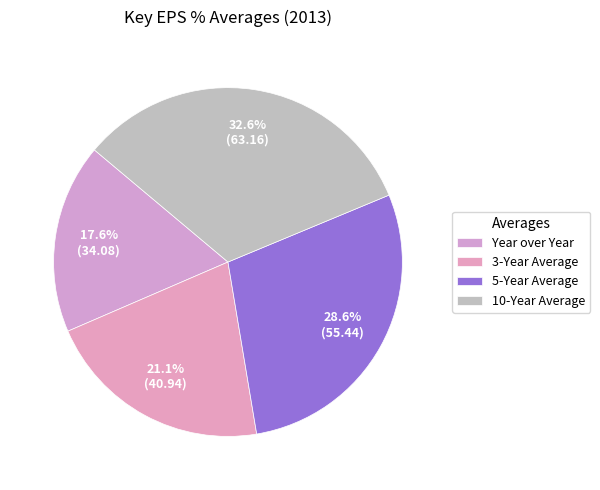

Is there a majority slice in this chart?

No